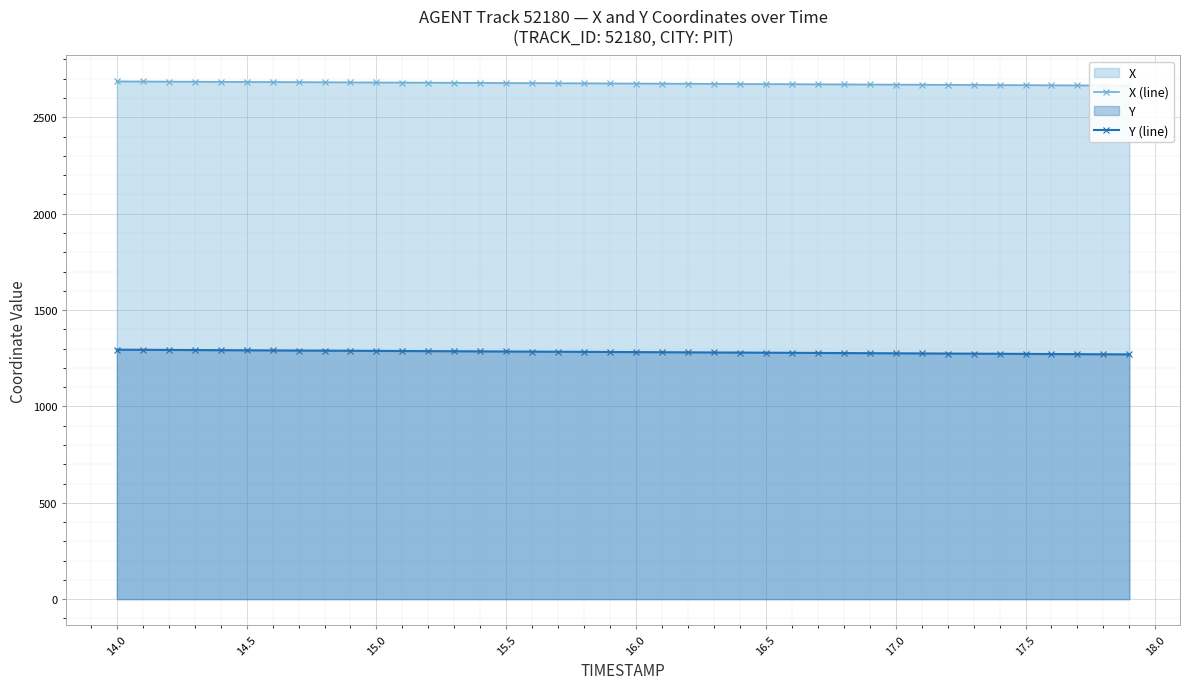

Rank the series by their maximum value, from highest to lowest.

X (line), Y (line)